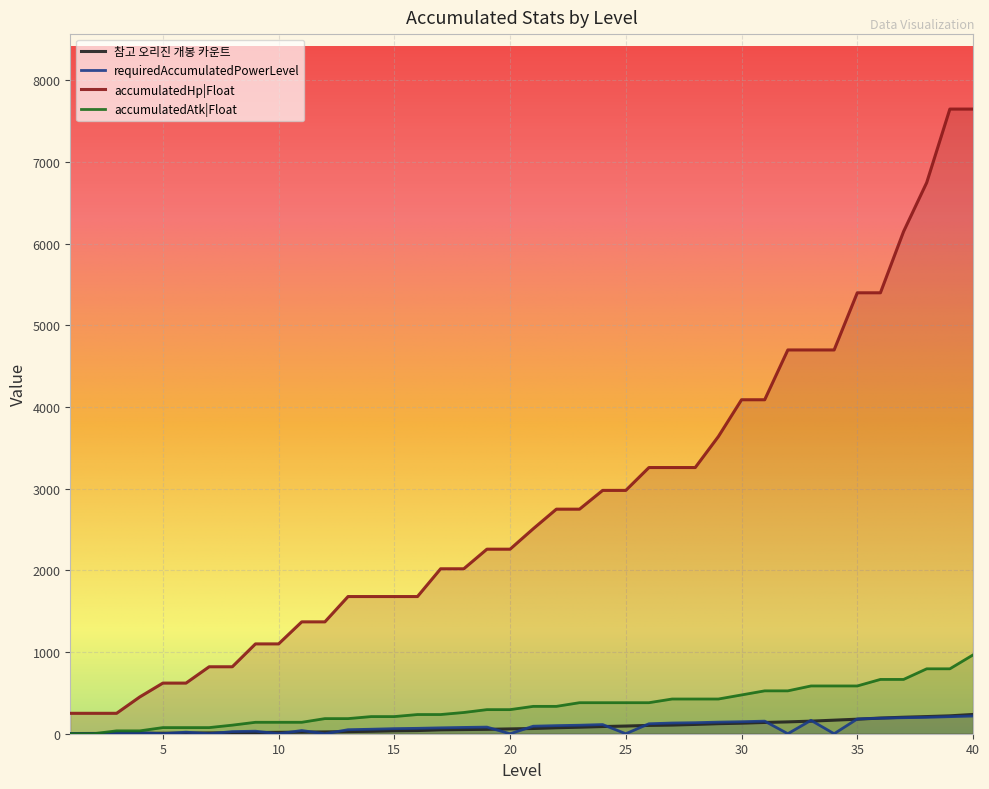

The value of accumulatedHp|Float at 39 is 11101. True or false?

False